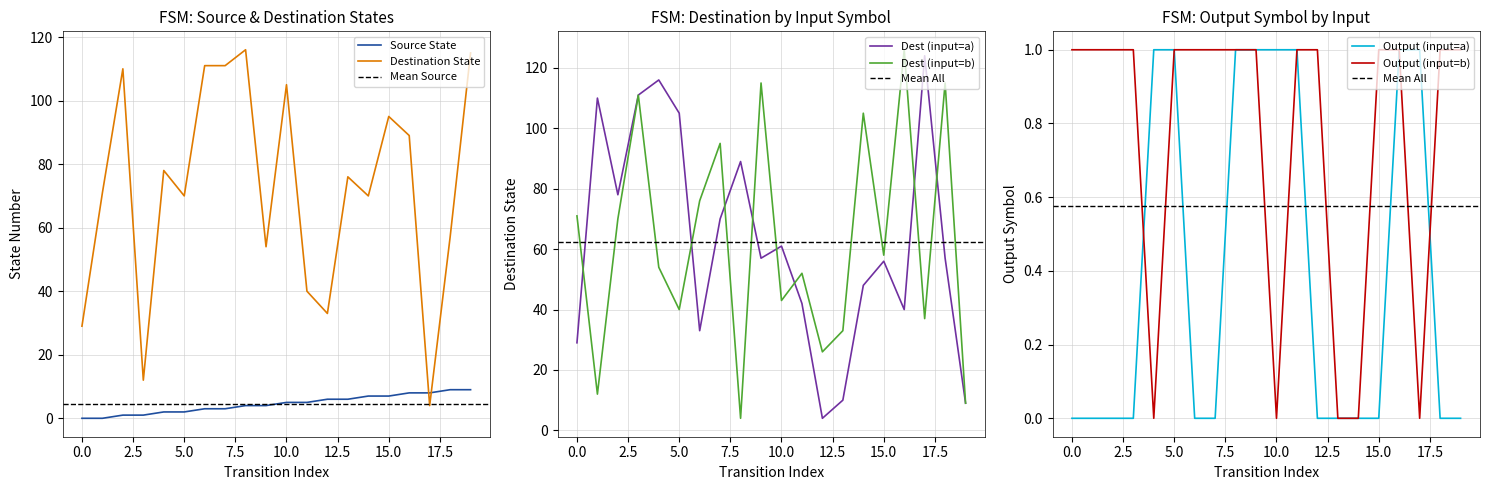

Rank the series at 4 from lowest to highest value.

output_symbol_b, output_symbol_a, source_state, input_symbol_b, destination_state, input_symbol_a